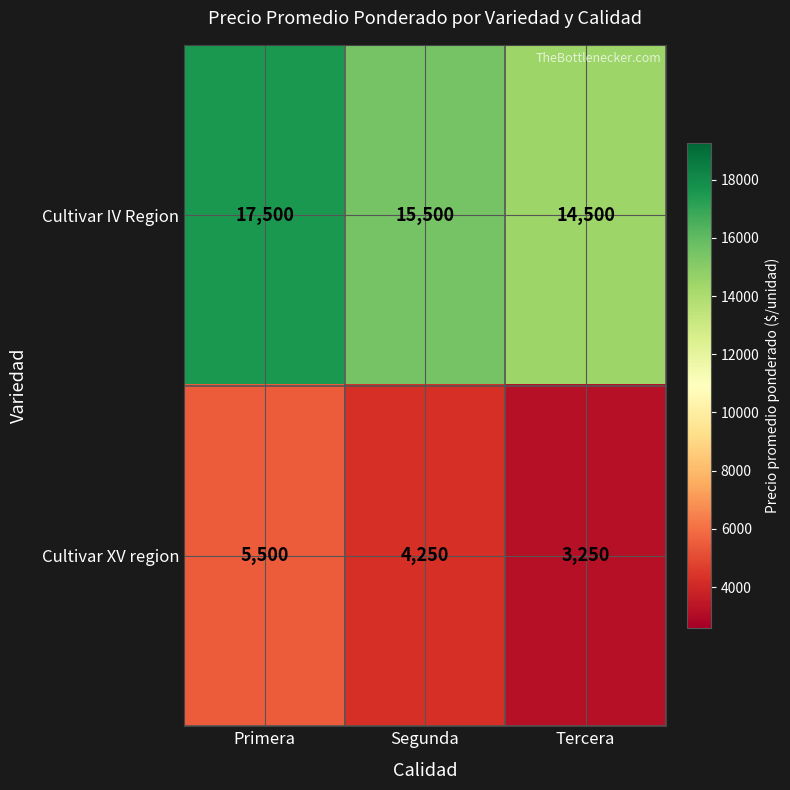

What is the difference between the Cultivar XV region values at Tercera and Primera?

2250